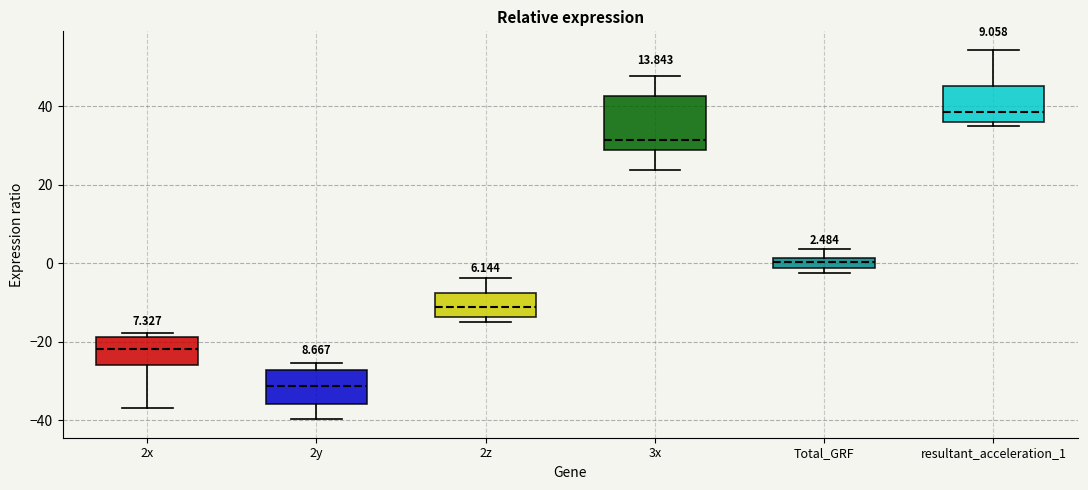

Which box's median line is the highest?

resultant_acceleration_1